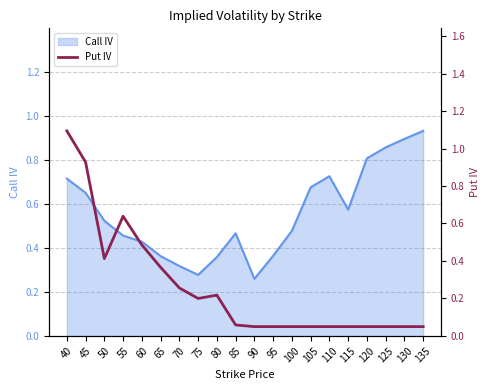

The Call IV series shows 1.3 at 120. True or false?

False